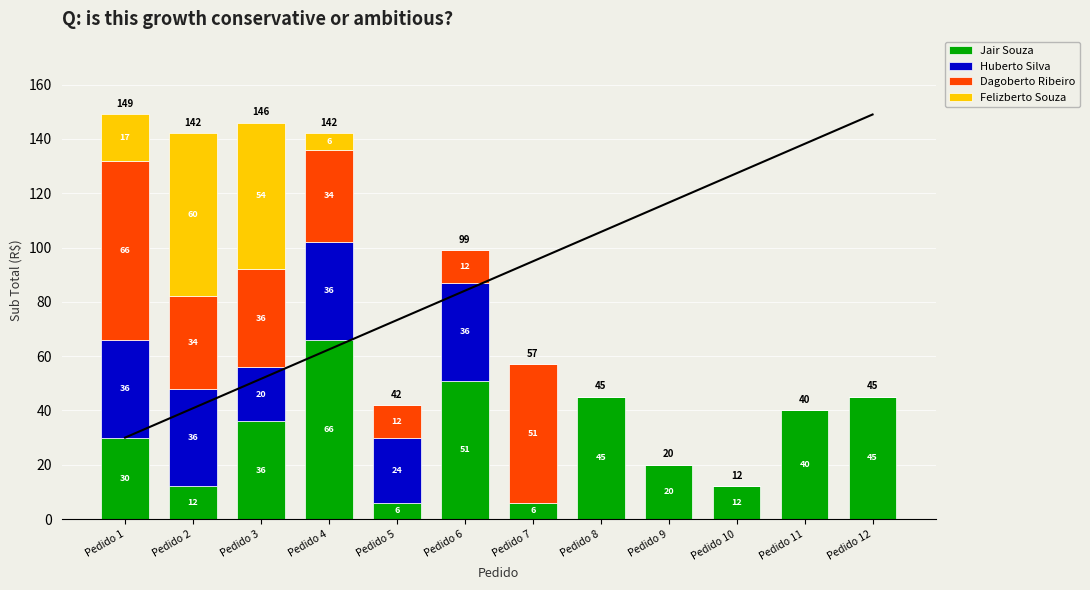

At which label does Jair Souza reach its peak?

Pedido 4